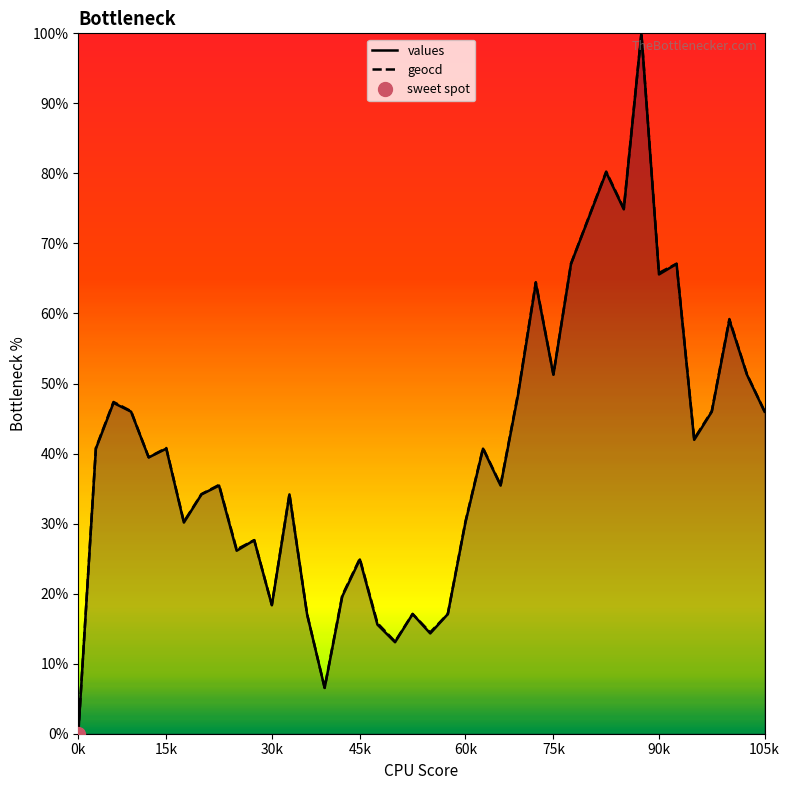

Which category has the lowest value in the values series?

0k